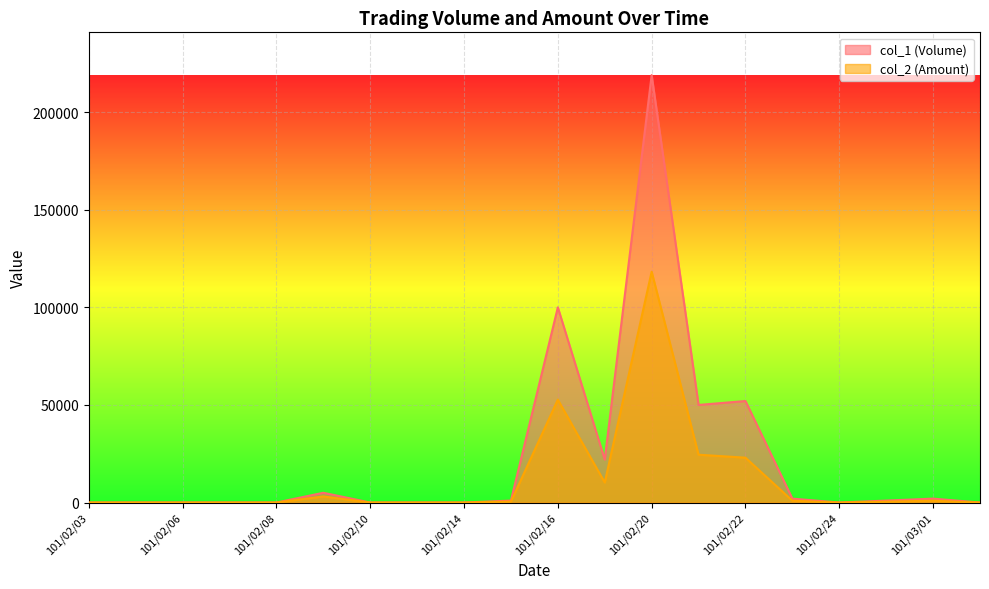

Is it true that col_2 (Amount) equals 0 at 101/02/10?

True